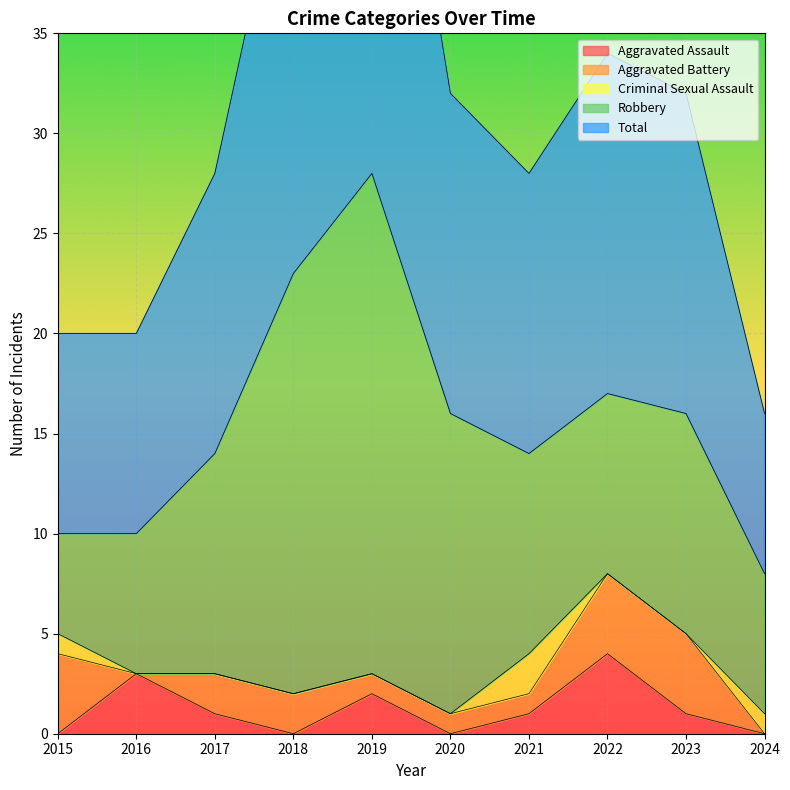

Between 2018 and 2015, which is larger?

2018